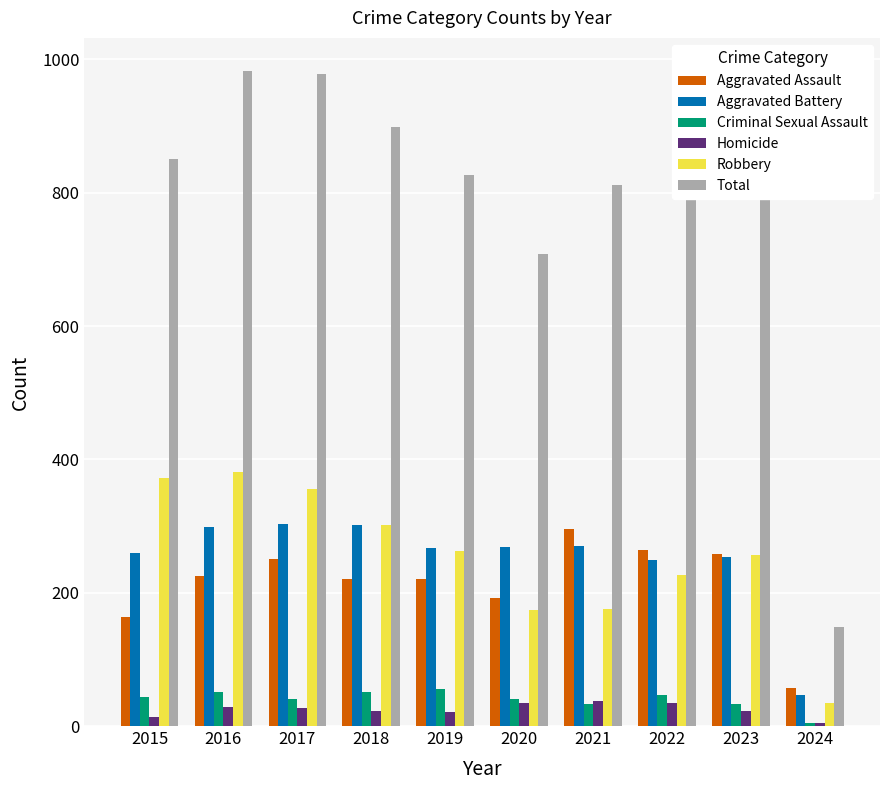

Is it true that Criminal Sexual Assault equals 5 at 2024?

True